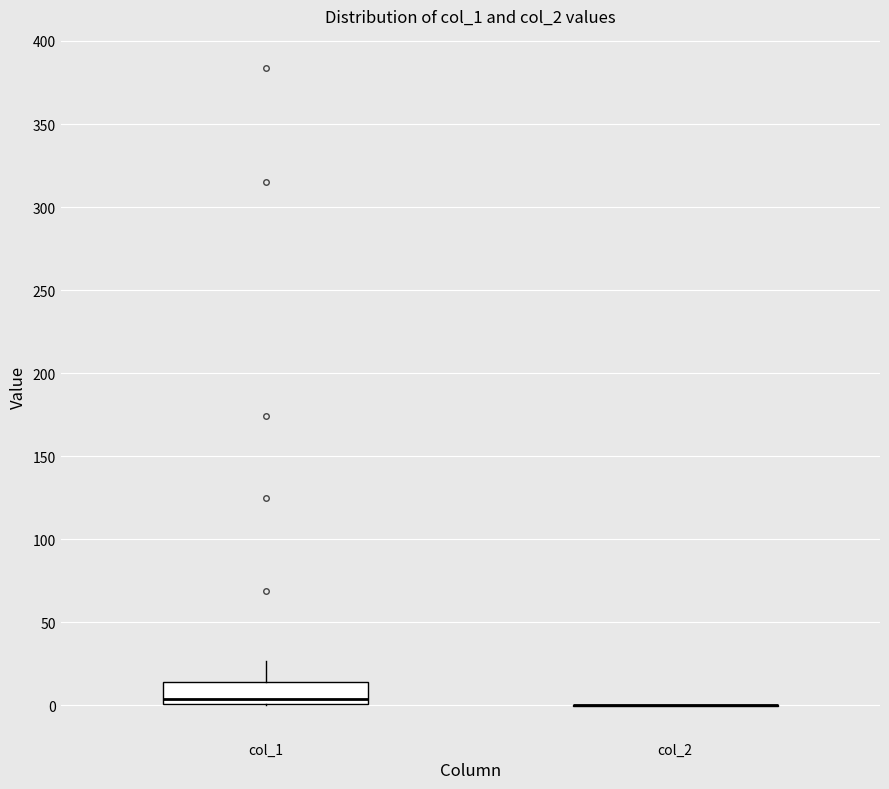

Comparing the boxes themselves (not the whiskers), which one is the tallest?

col_1